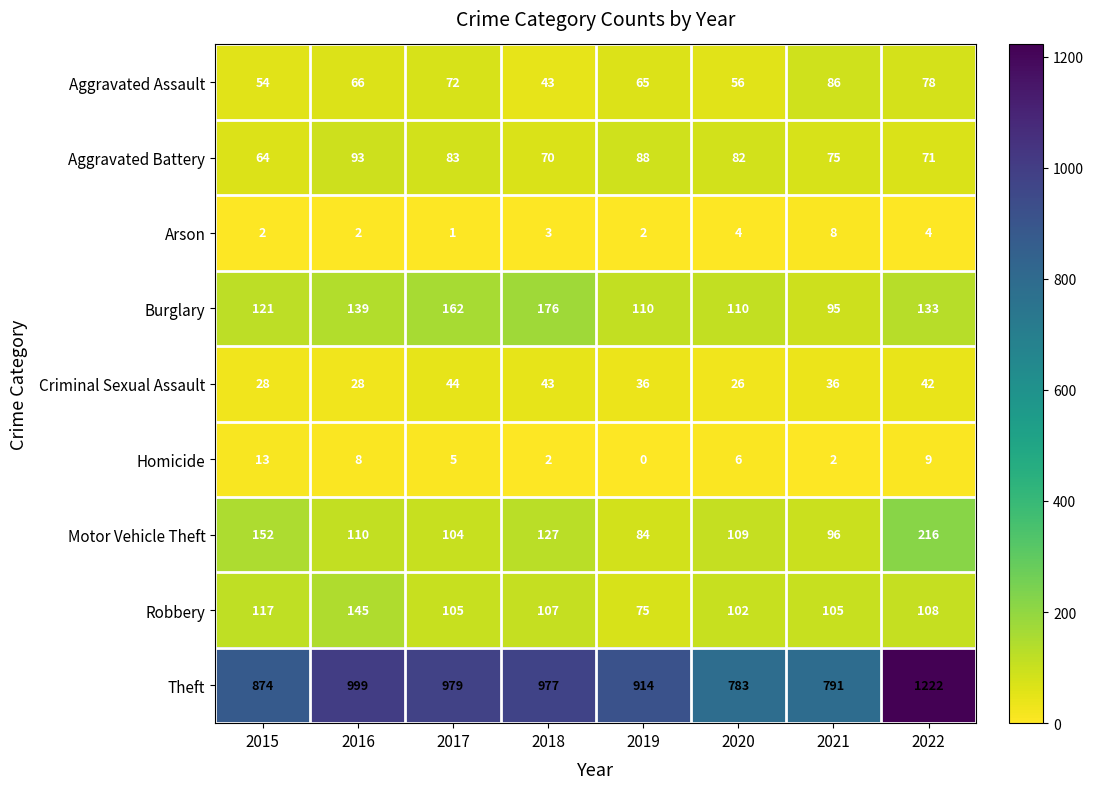

List the labels in order of Theft value, smallest first.

2020, 2021, 2015, 2019, 2018, 2017, 2016, 2022